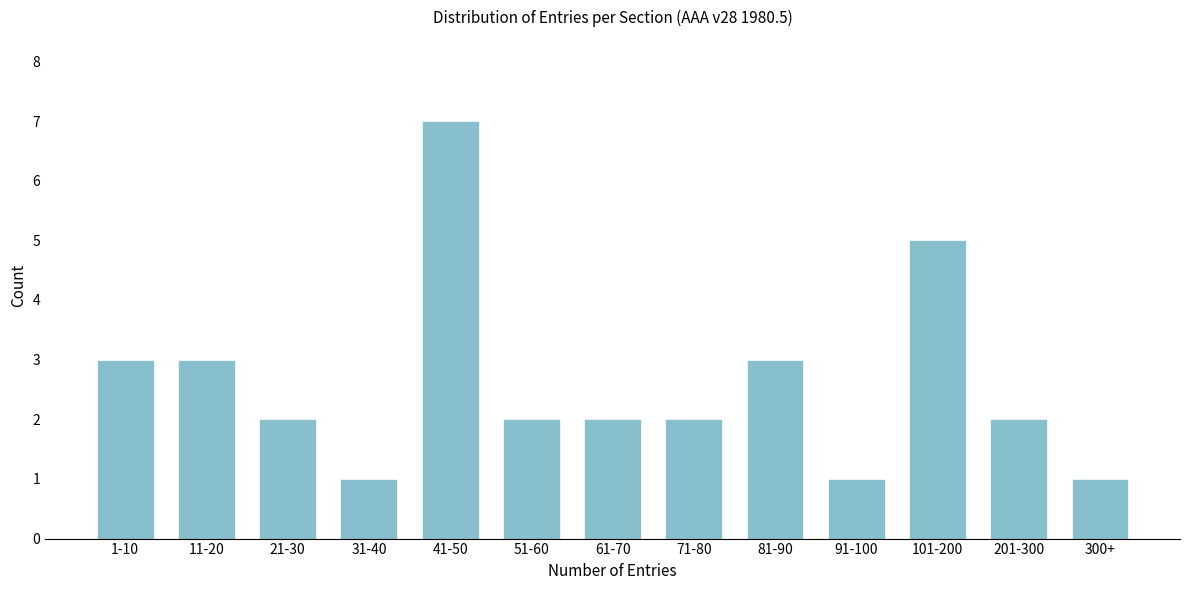

Reading left to right, what are all the values shown in this chart?

1-10=3	11-20=3	21-30=2	31-40=1	41-50=7	51-60=2	61-70=2	71-80=2	81-90=3	91-100=1	101-200=5	201-300=2	300+=1